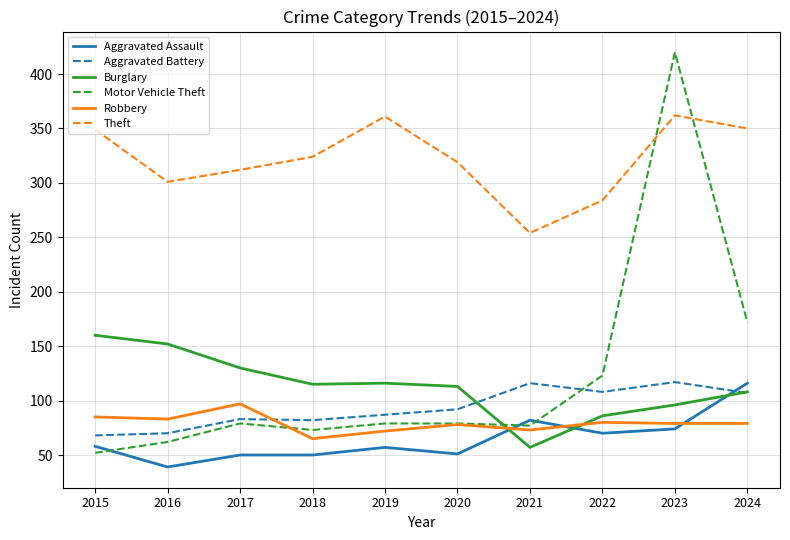

How many lines are shown in the chart?

6